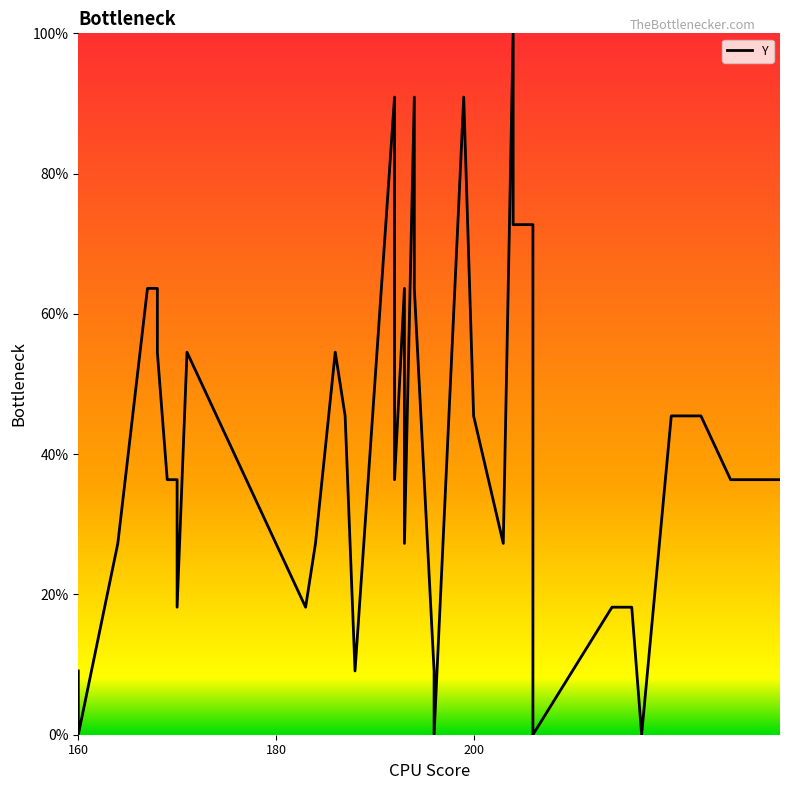

Is it true that the value at 160 is 59.6?

False